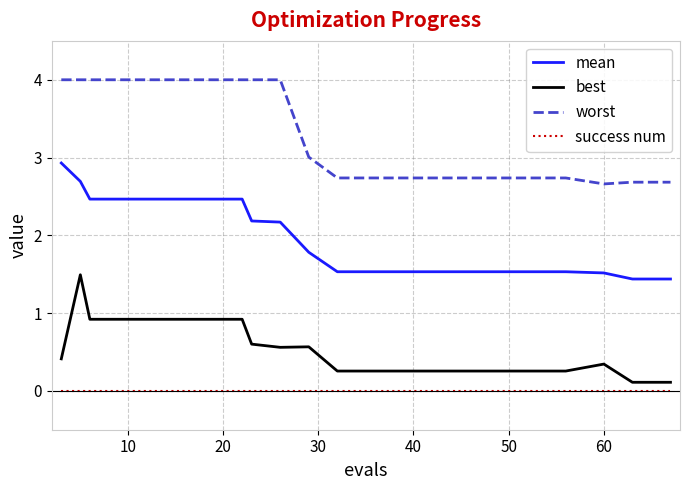

List the series in order of their overall mean, highest first.

worst, mean, best, success num